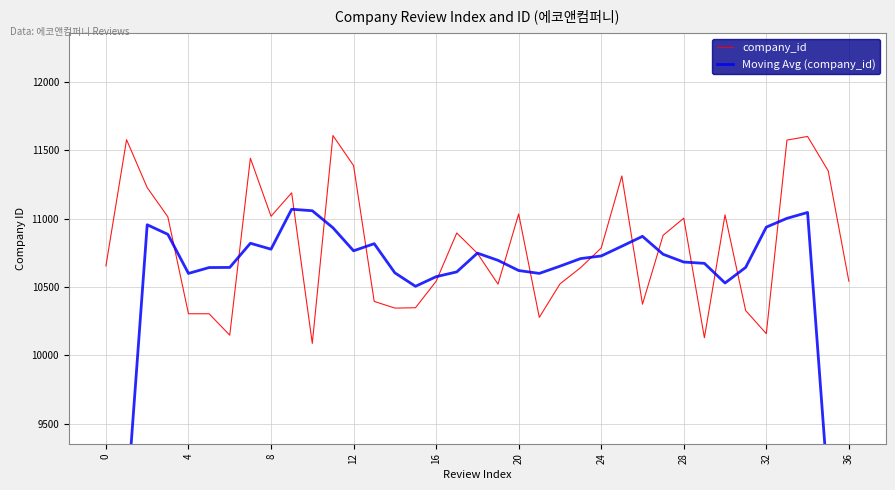

What is the lowest value of the company_id series?

10087.9